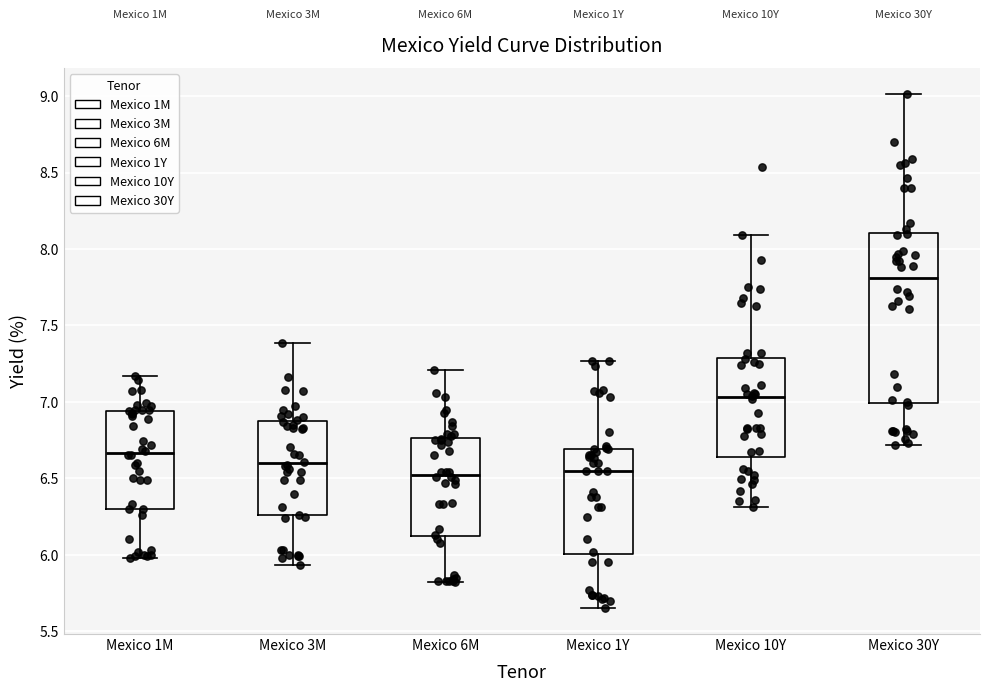

Reading left to right, read every box against the y-axis: the position of its median line, the range the box covers, and the ends of its whiskers. The values are not printed on the chart, so give them approximately, as read against the axis.

Mexico 1M: median 6.65, box 6.30 to 6.95, whiskers 6.00 to 7.15
Mexico 3M: median 6.60, box 6.25 to 6.85, whiskers 5.95 to 7.40
Mexico 6M: median 6.55, box 6.10 to 6.75, whiskers 5.80 to 7.20
Mexico 1Y: median 6.55, box 6.00 to 6.70, whiskers 5.65 to 7.25
Mexico 10Y: median 7.05, box 6.65 to 7.30, whiskers 6.30 to 8.10
Mexico 30Y: median 7.80, box 7.00 to 8.10, whiskers 6.70 to 9.00